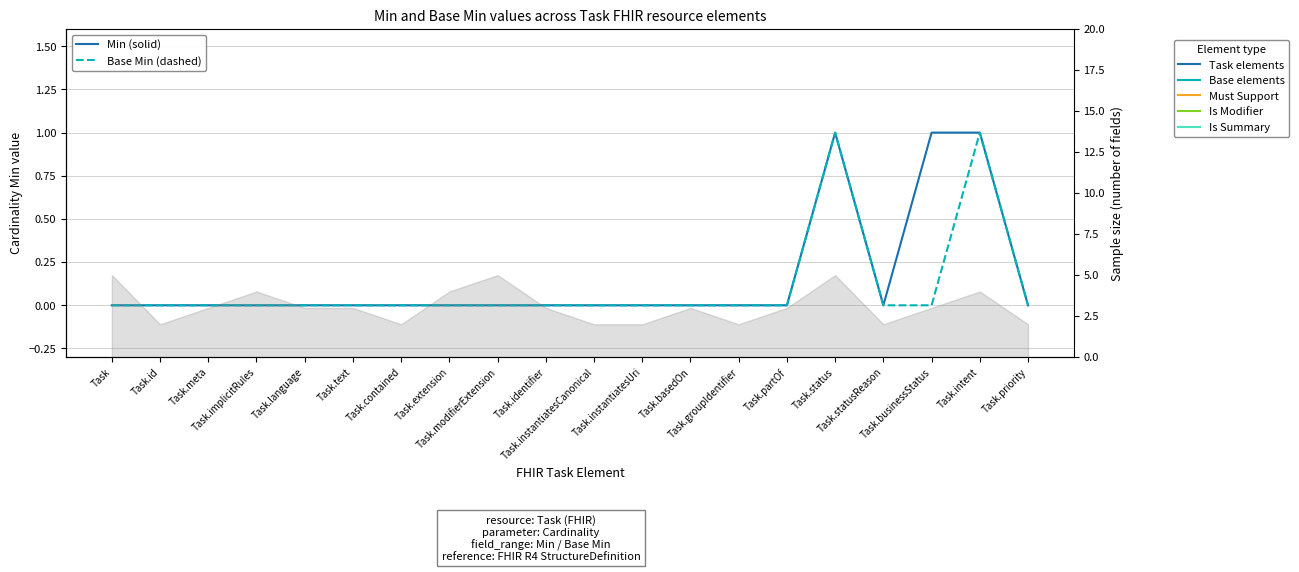

Which series changed the most between Task.basedOn and Task.groupIdentifier?

Min (solid)